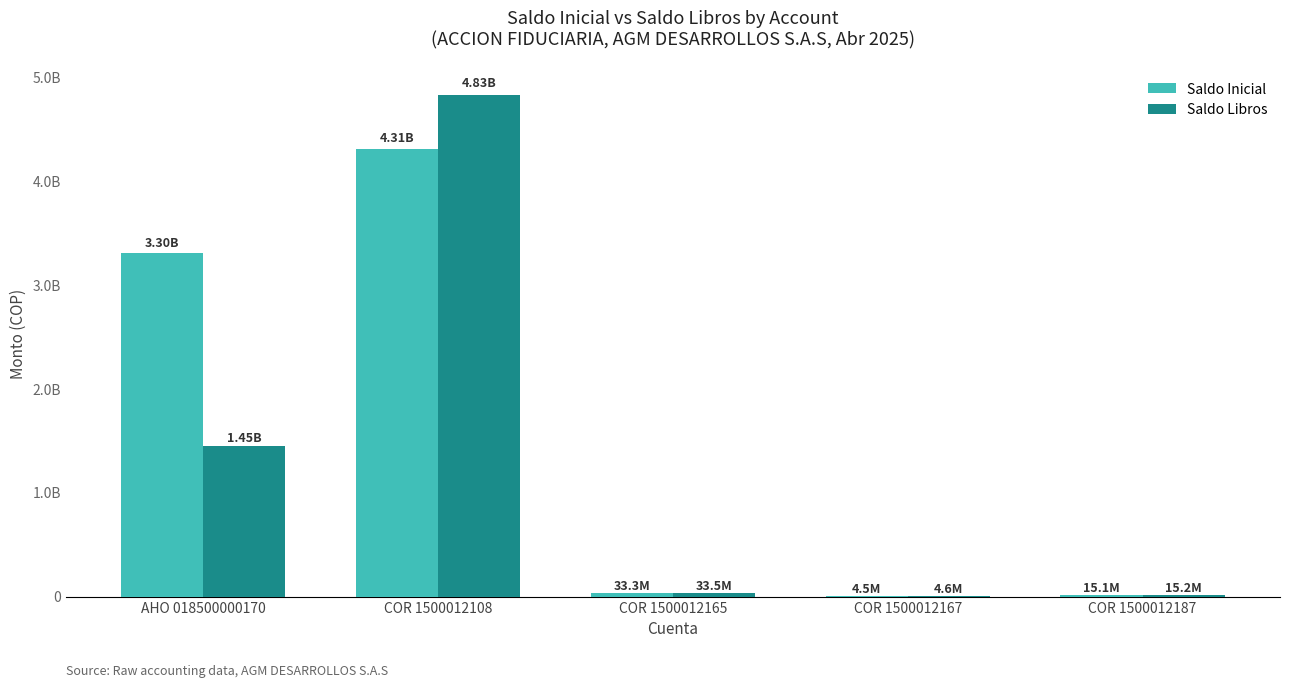

What is the sum of the Saldo Libros values at COR 1500012165 and AHO 018500000170?

1485331132.2